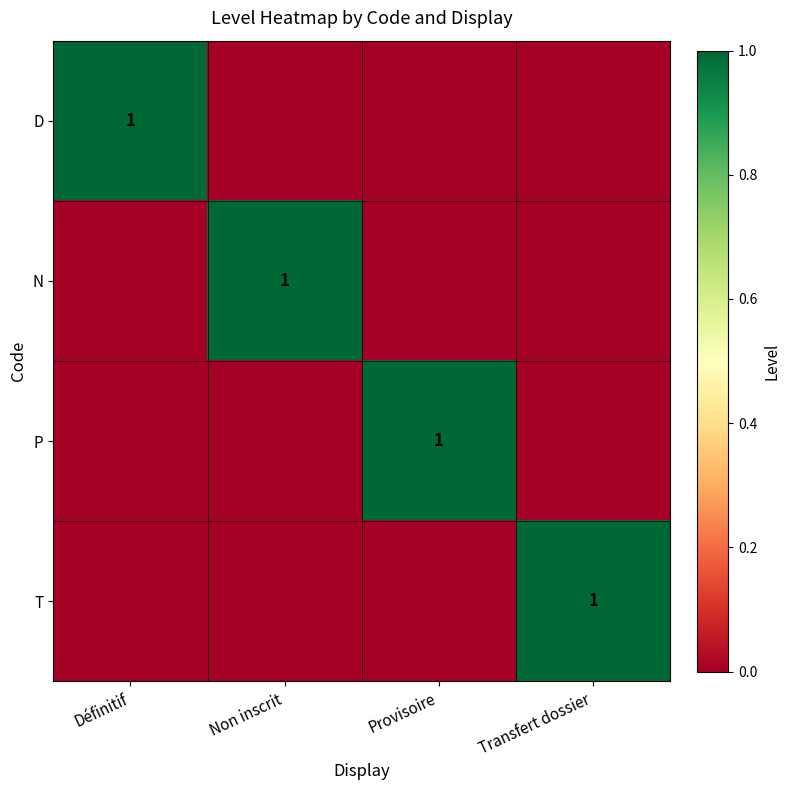

True or false: D has a value of 1 at Définitif.

True